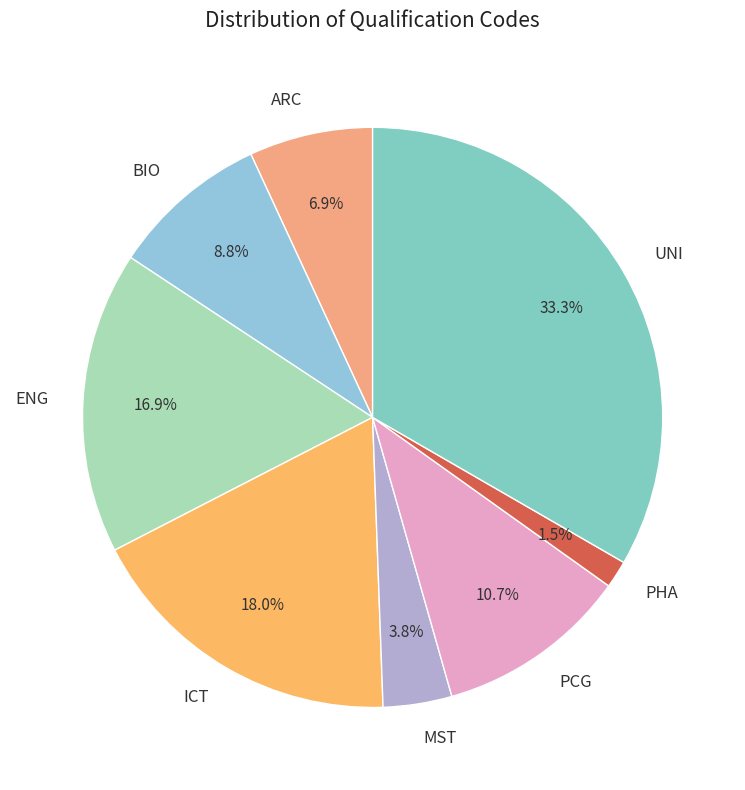

Is the sum of PCG and ICT greater than half?

No